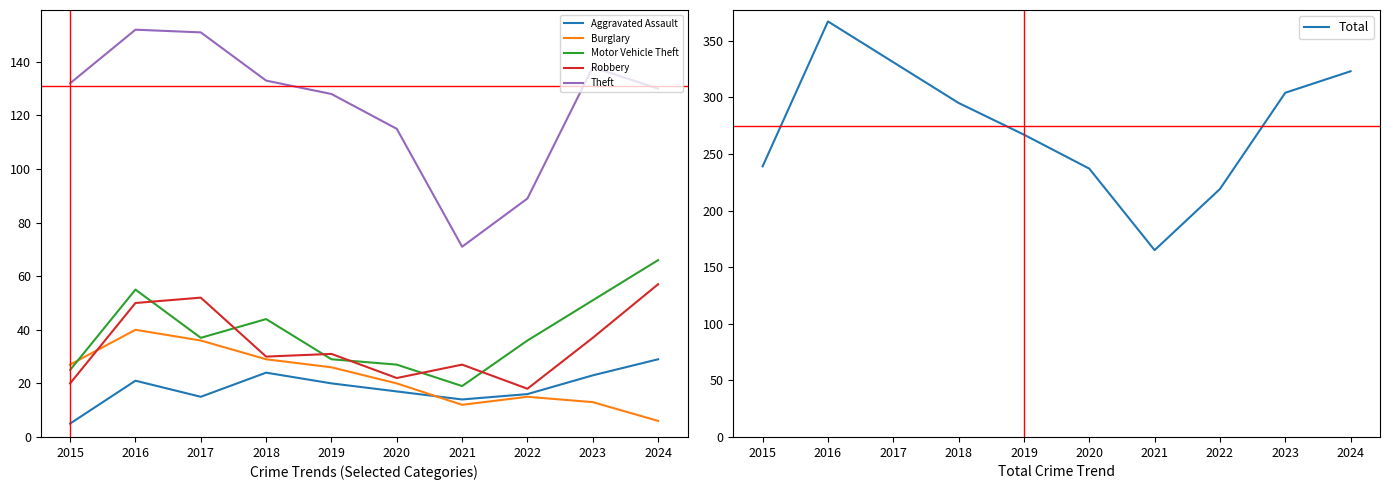

What is the sum of the Robbery values at 2024 and 2020?

79